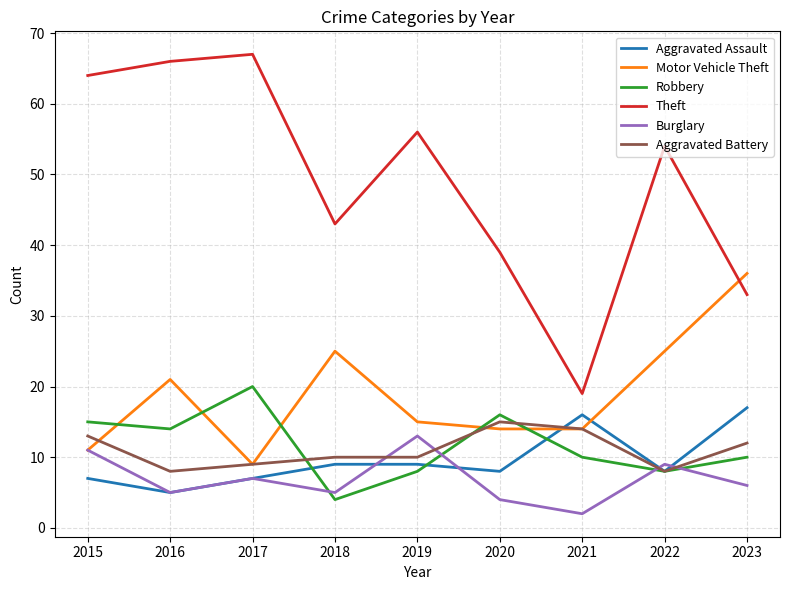

Which series changed the most between 2019 and 2020?

Theft